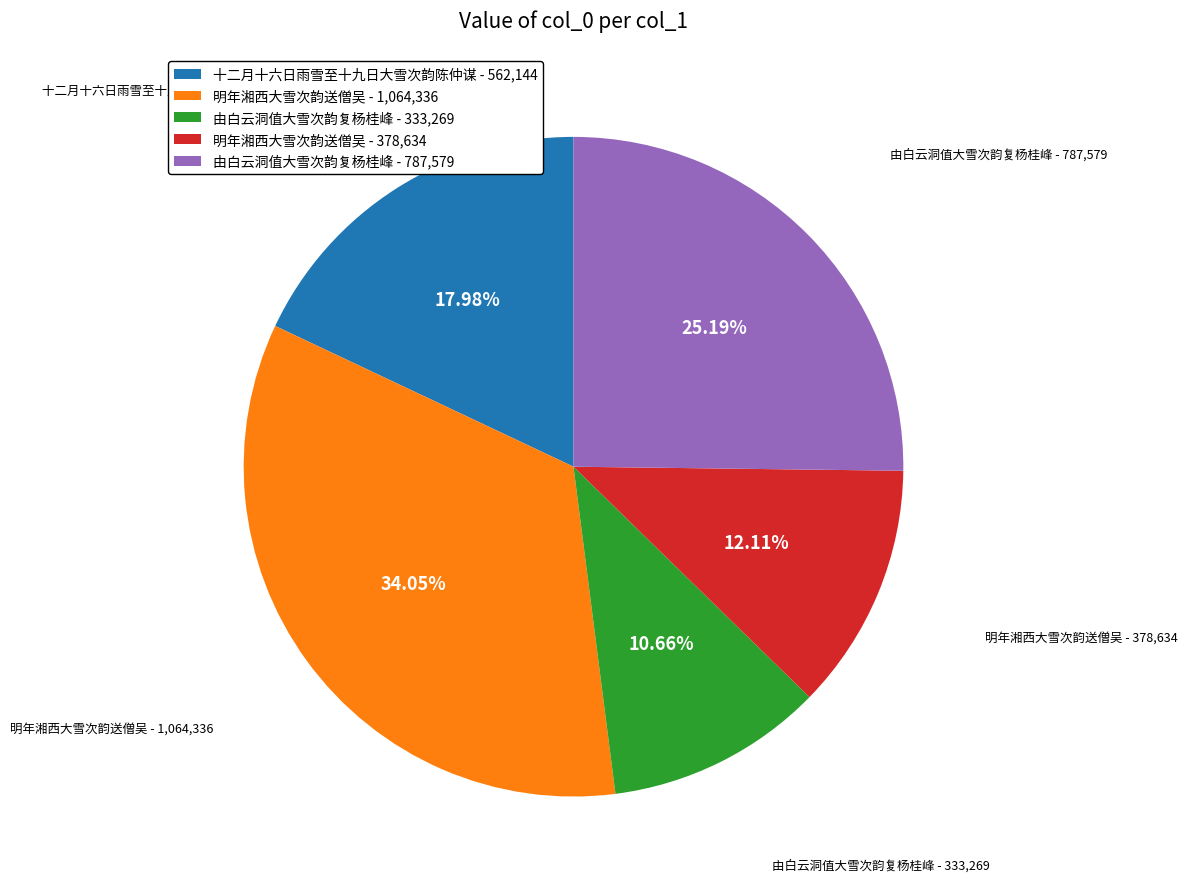

Does 由白云洞值大雪次韵复杨桂峰 - 333,269 represent more than half of the total?

No